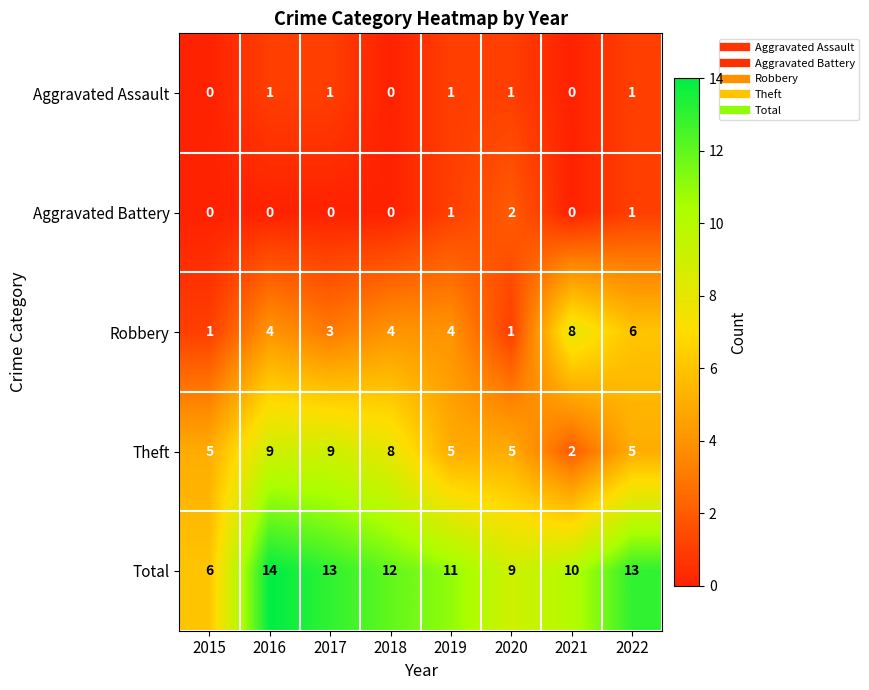

How many values in the Aggravated Assault series are below 1?

3